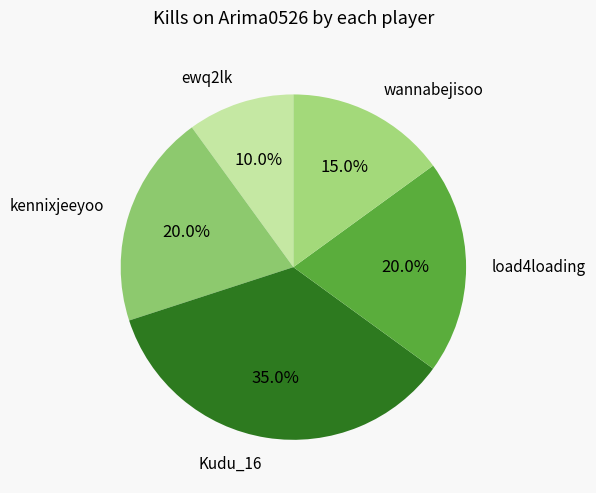

What is the ratio of the value at kennixjeeyoo to the value at wannabejisoo?

1.3